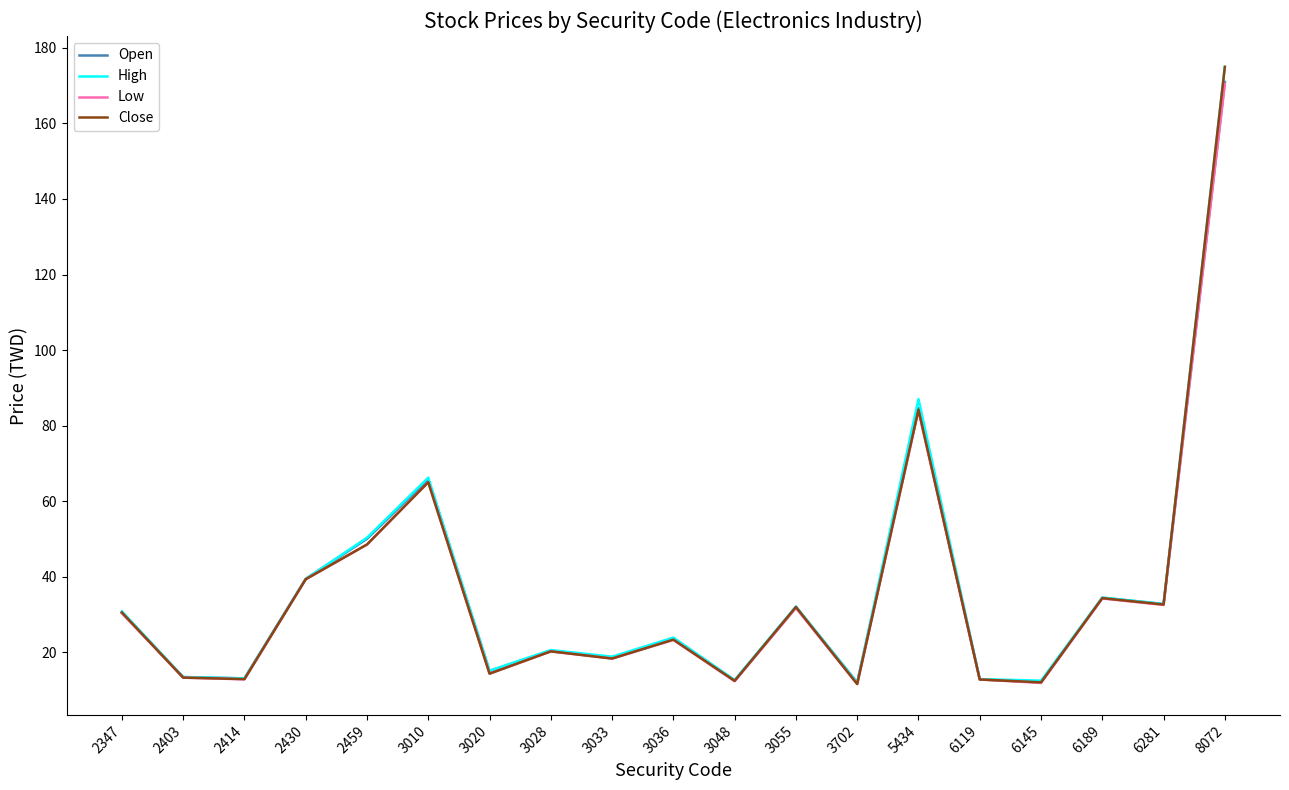

What is the spread (max minus min) of values at 3048?

0.3